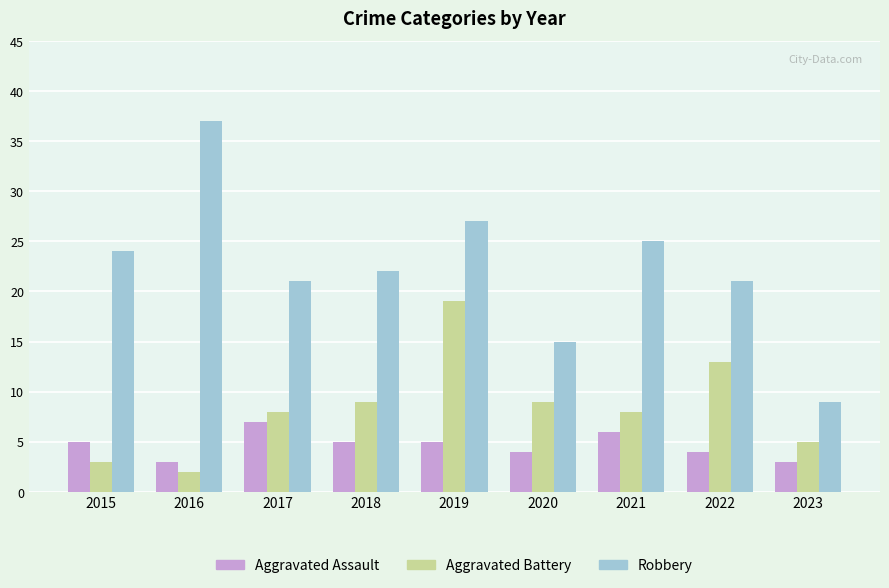

At how many categories does at least one series exceed 29?

1